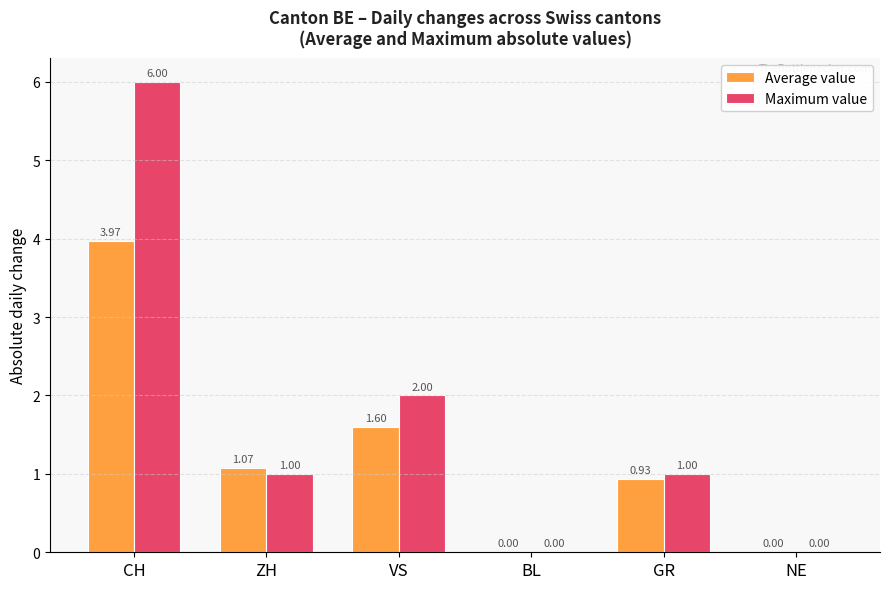

Which category has the highest value in the Maximum value series?

CH